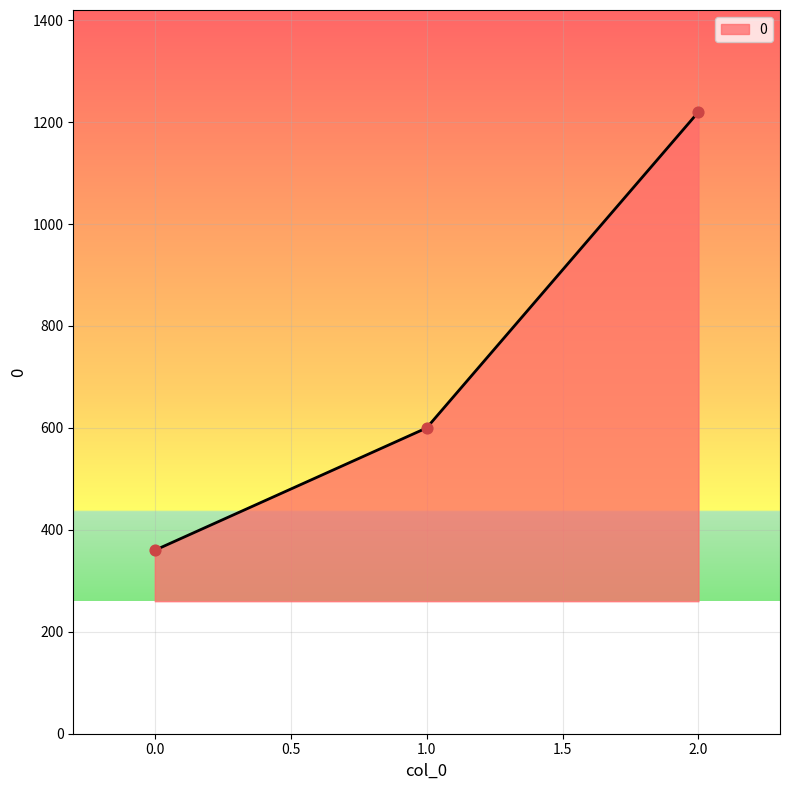

What is the change in value from 0.0 to 2.0?

+860